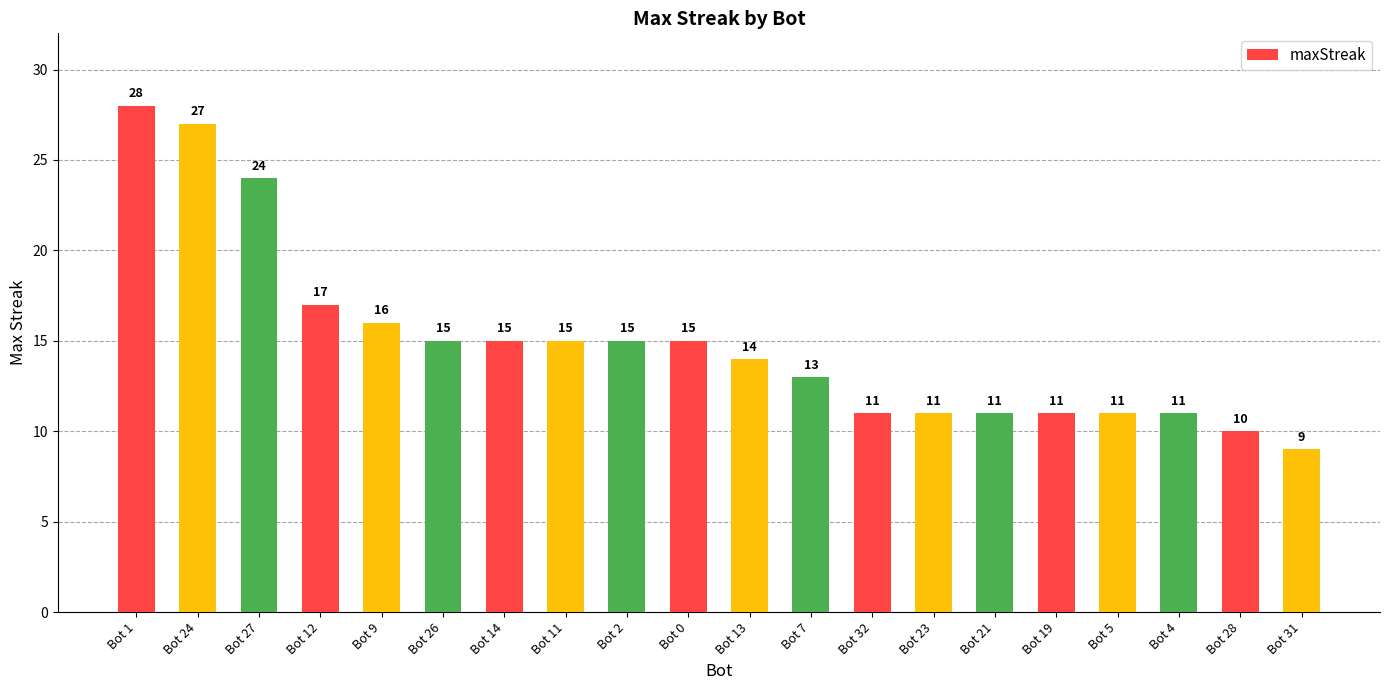

What is the difference between the maximum and minimum values?

19